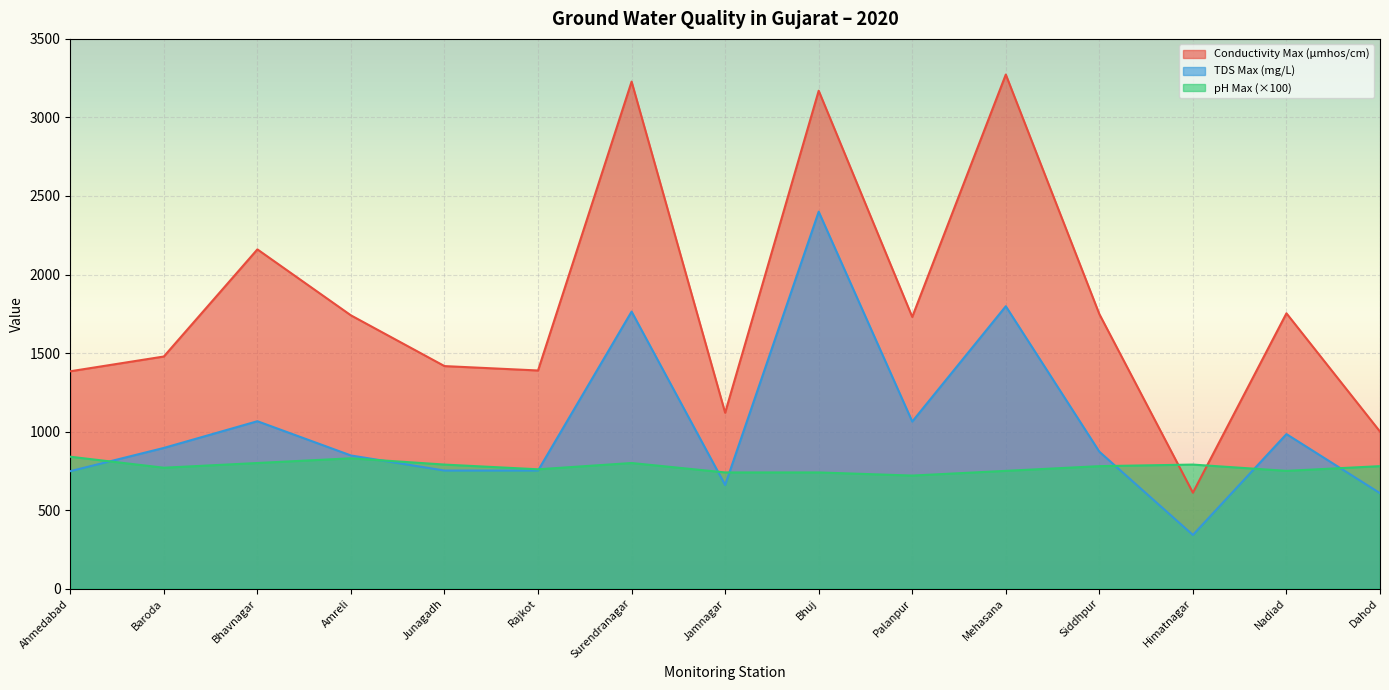

At which category does pH Max reach its first local peak?

Amreli